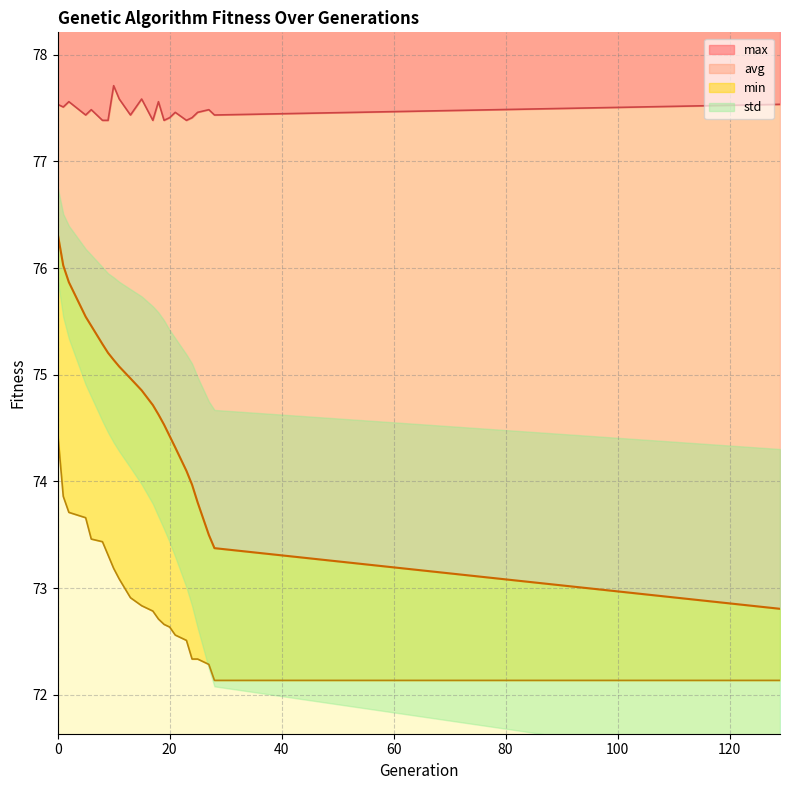

What is the highest value of the max series?

77.7